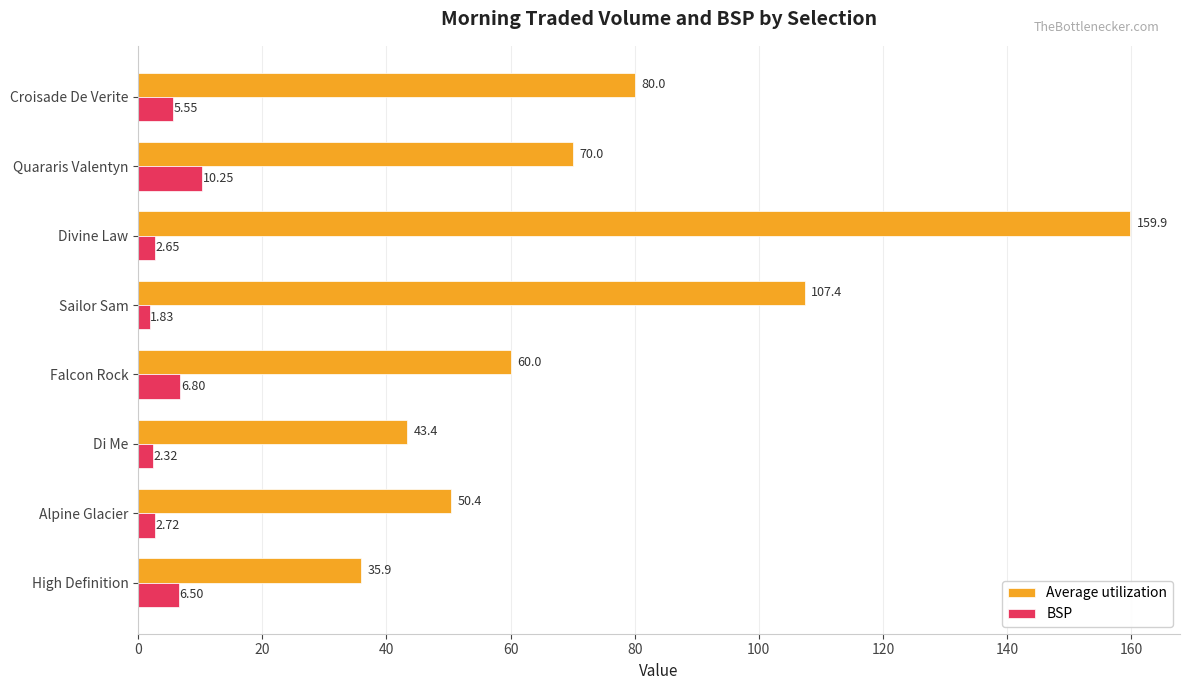

What is the difference between the second highest and second lowest values in the BSP series?

4.5